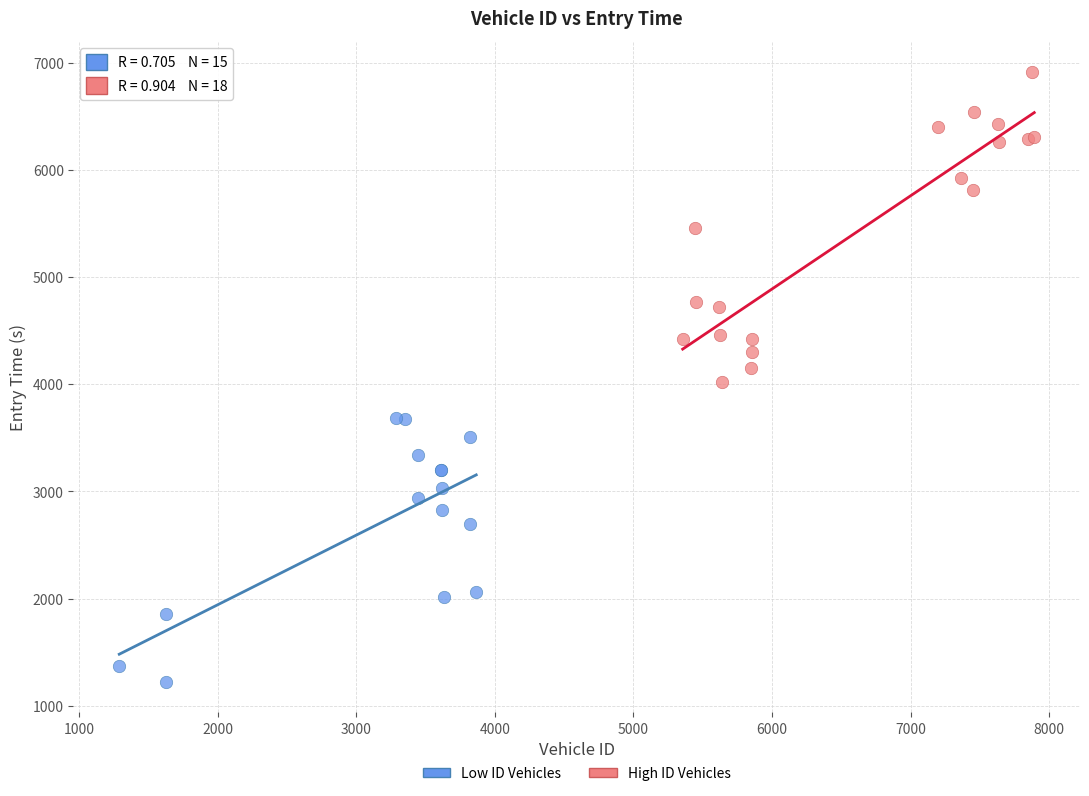

What are all the series names shown in the legend?

Low ID Vehicles, High ID Vehicles